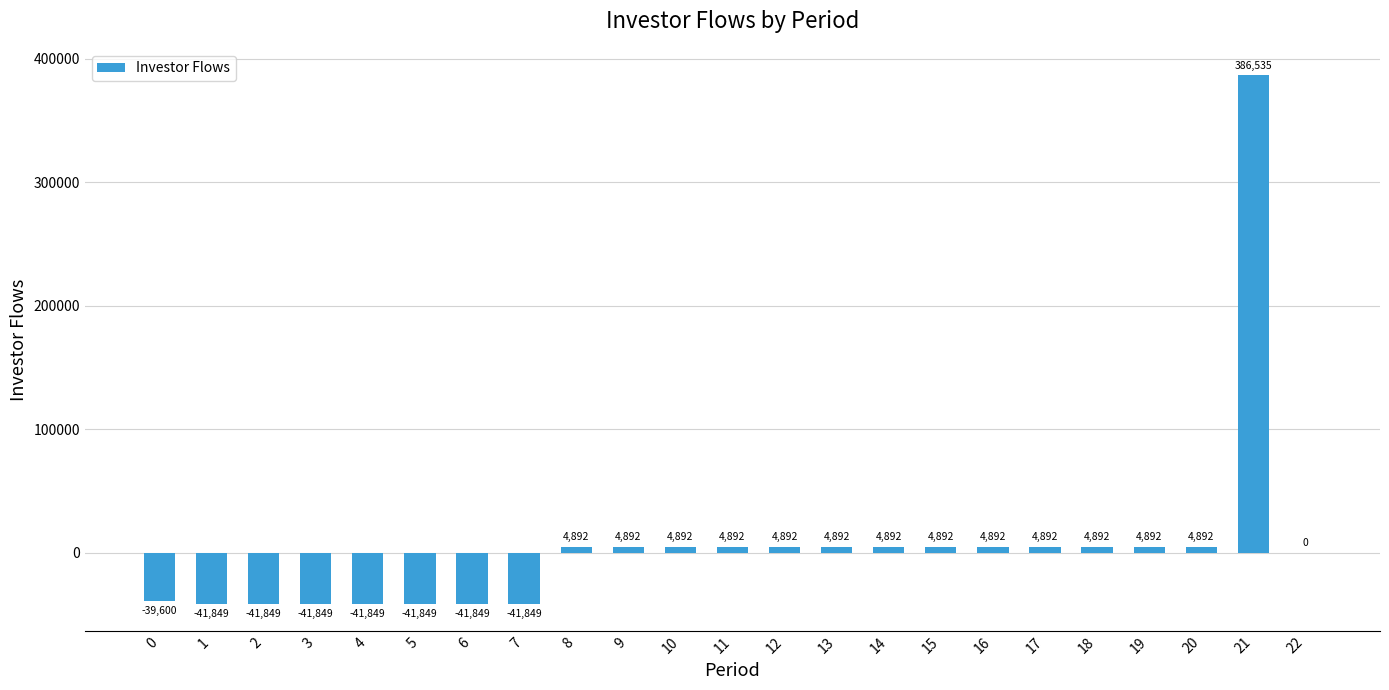

What is the difference between the values at 2 and 21?

428383.3